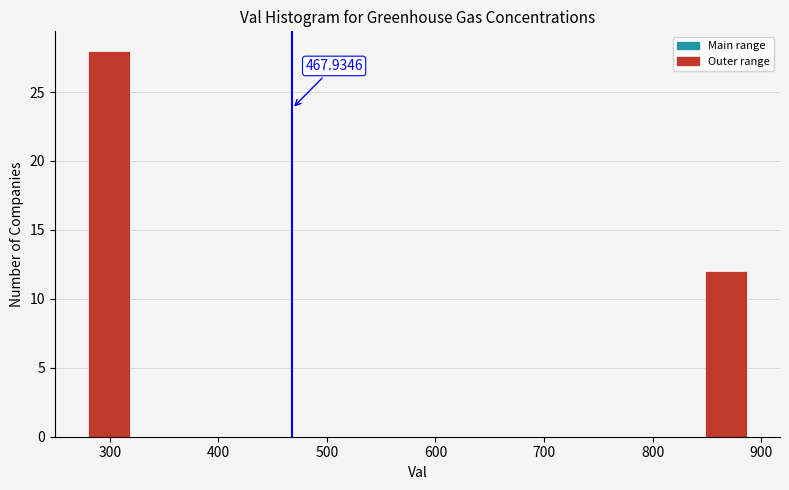

Over which range of the x-axis is the bar tallest?

280 to 320